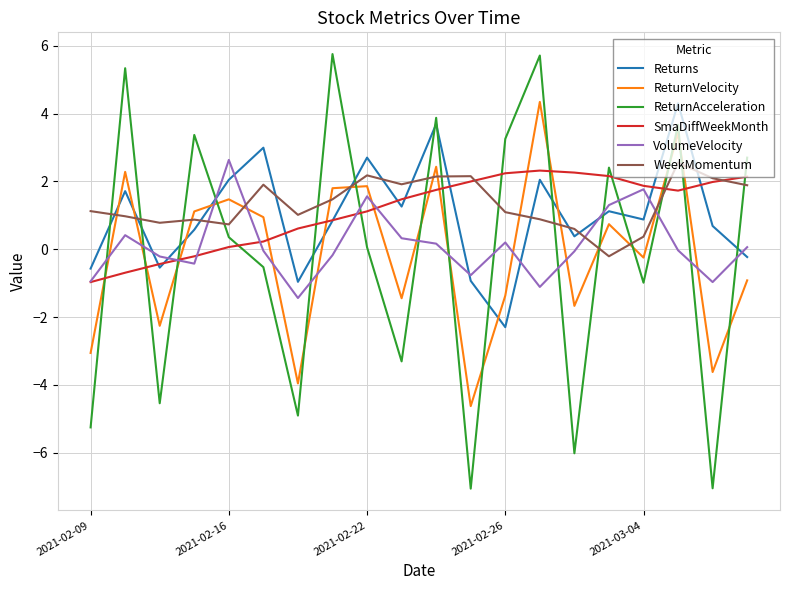

What is the maximum value for ReturnVelocity?

4.3